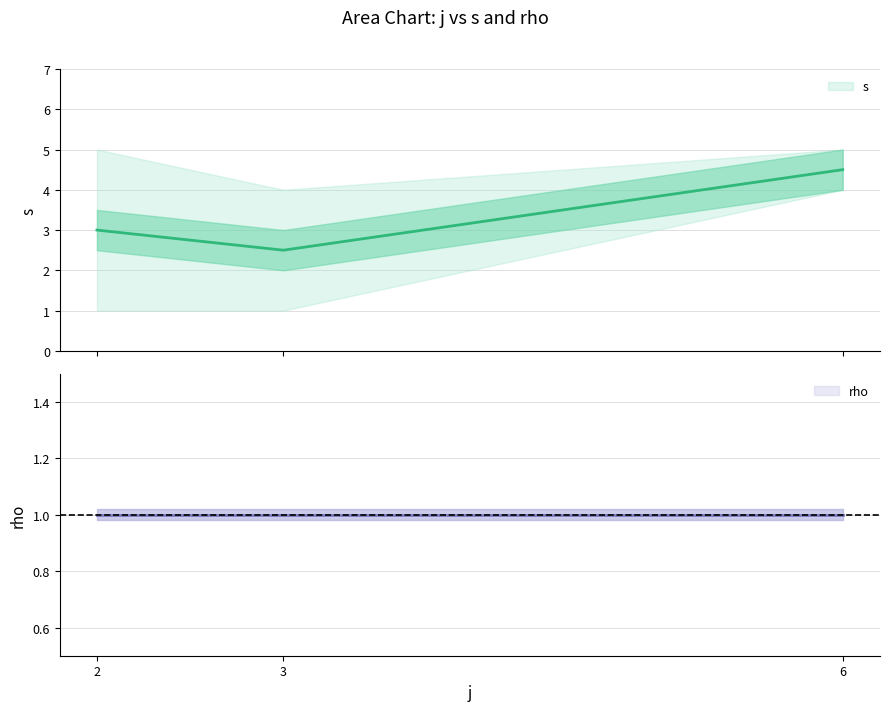

Approximately how many times larger is the value at 3 compared to 6?

0.6